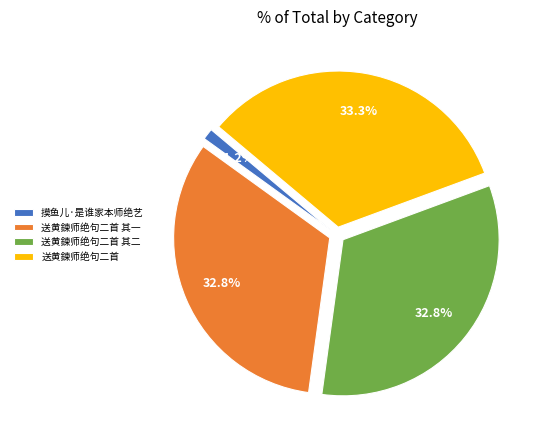

How many segments does this pie chart have?

4